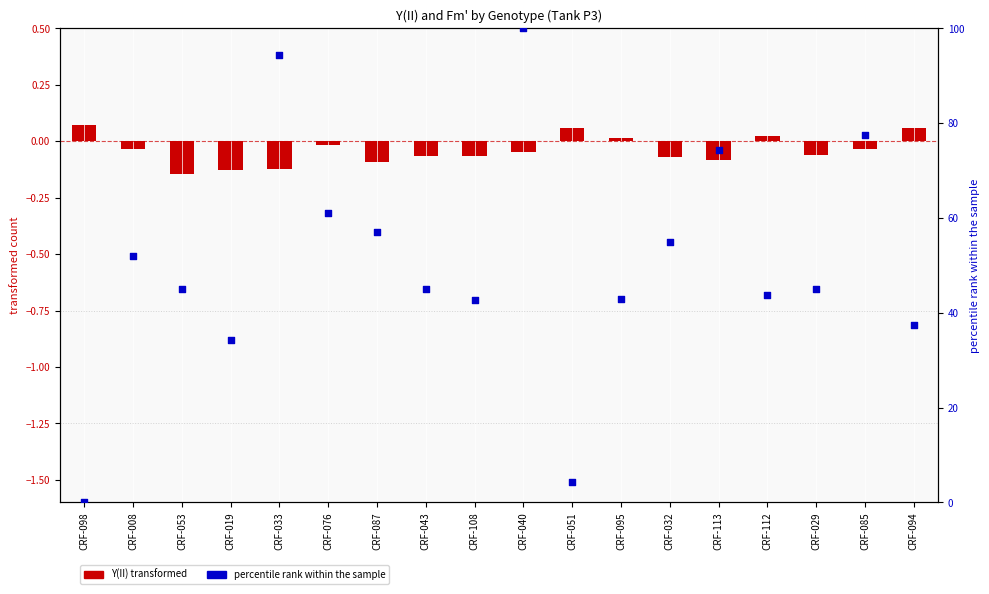

What are all the series names shown in the legend?

Y(II) transformed, percentile rank within the sample